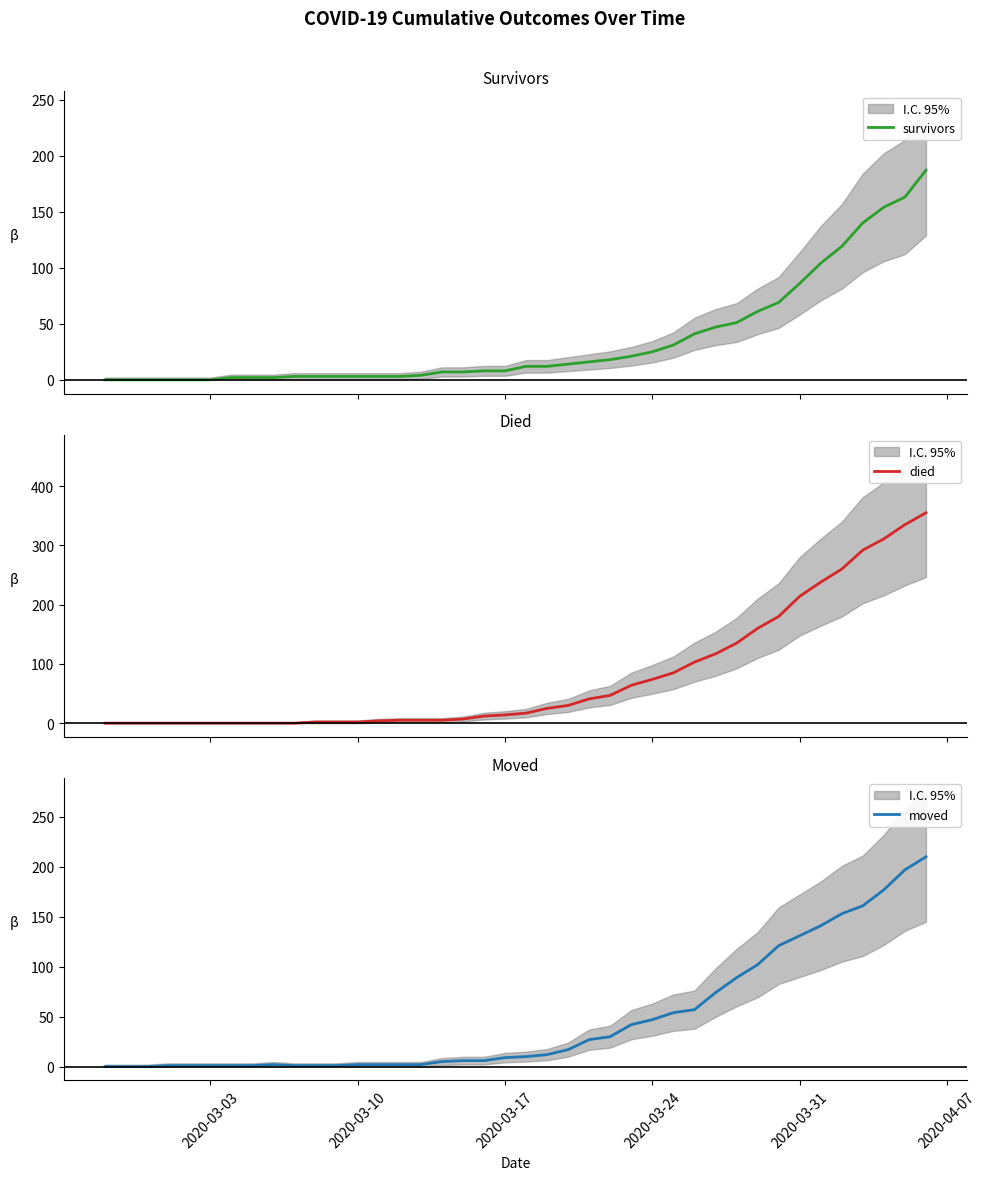

What is the maximum value for survivors?

187